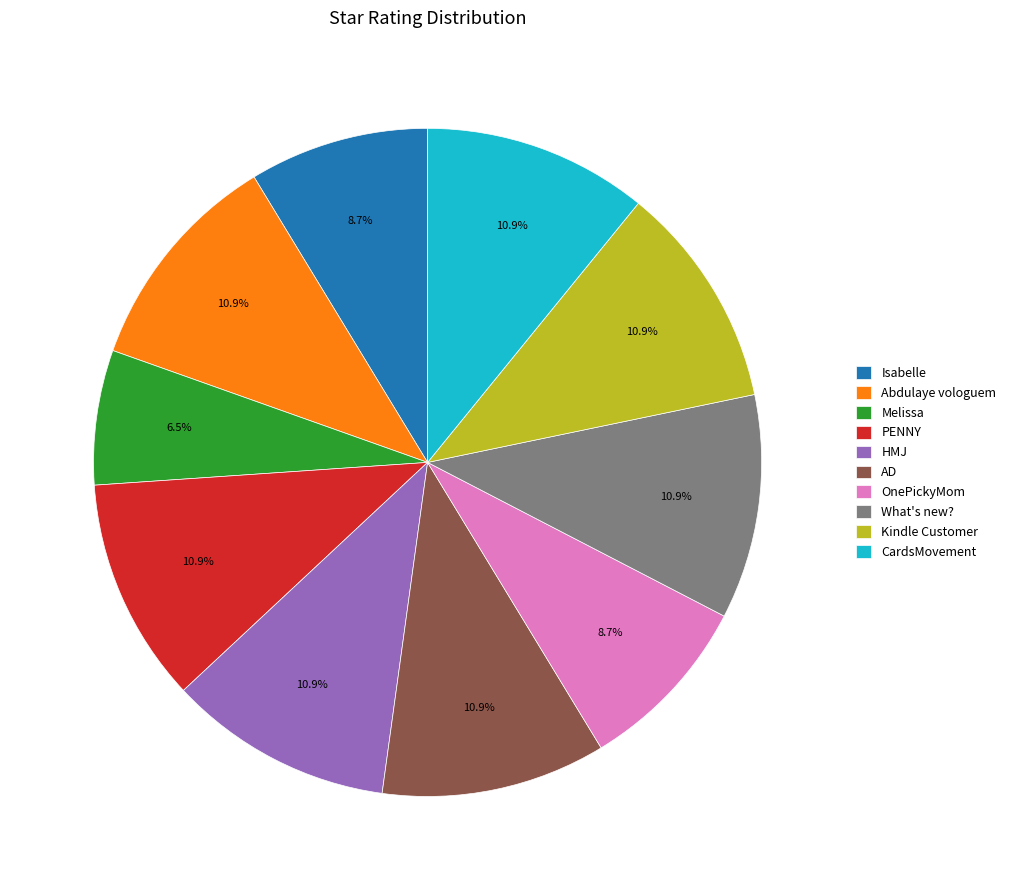

Does any single category account for the majority?

No